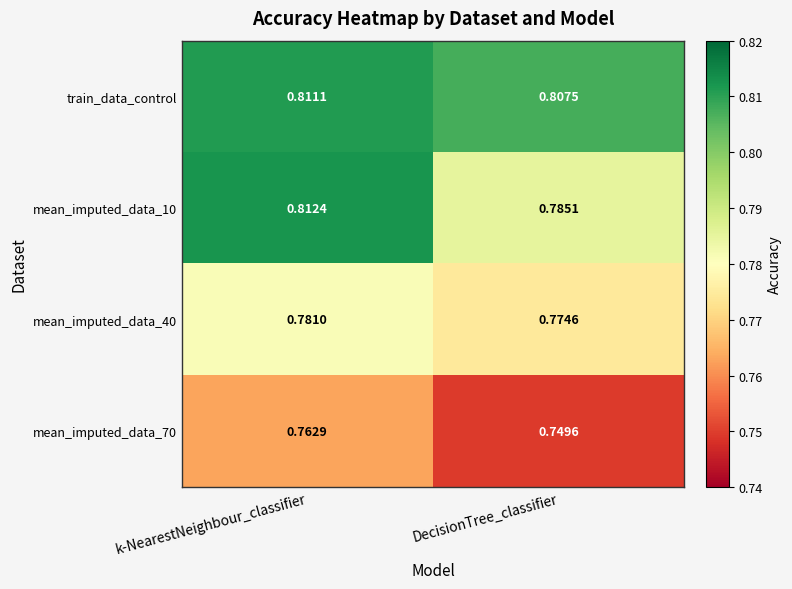

Where is train_data_control nearest to the value 0?

DecisionTree_classifier